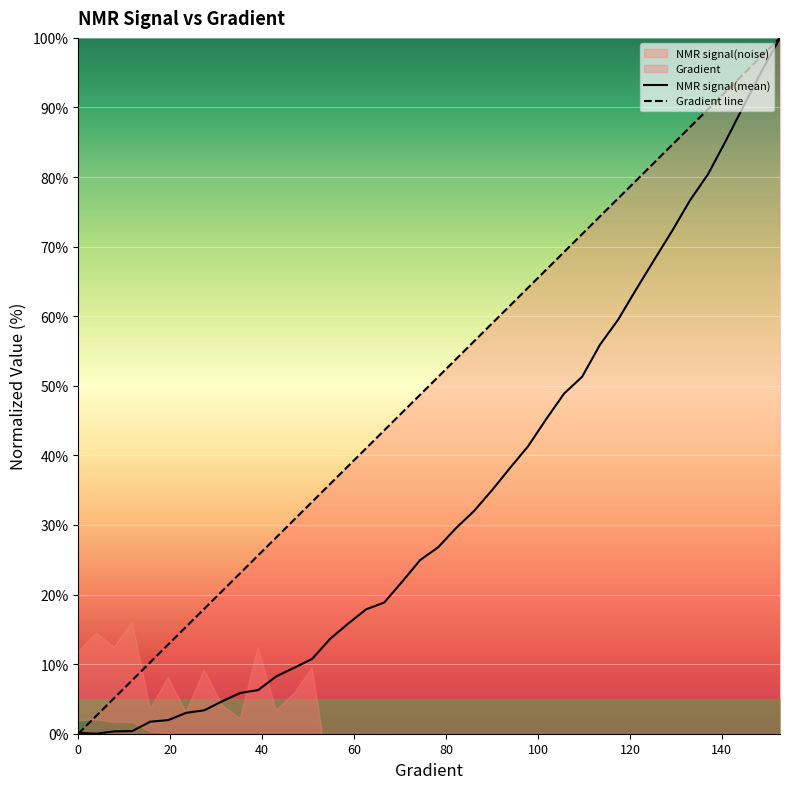

The value of NMR signal(mean) at 9 is 3.2. True or false?

False